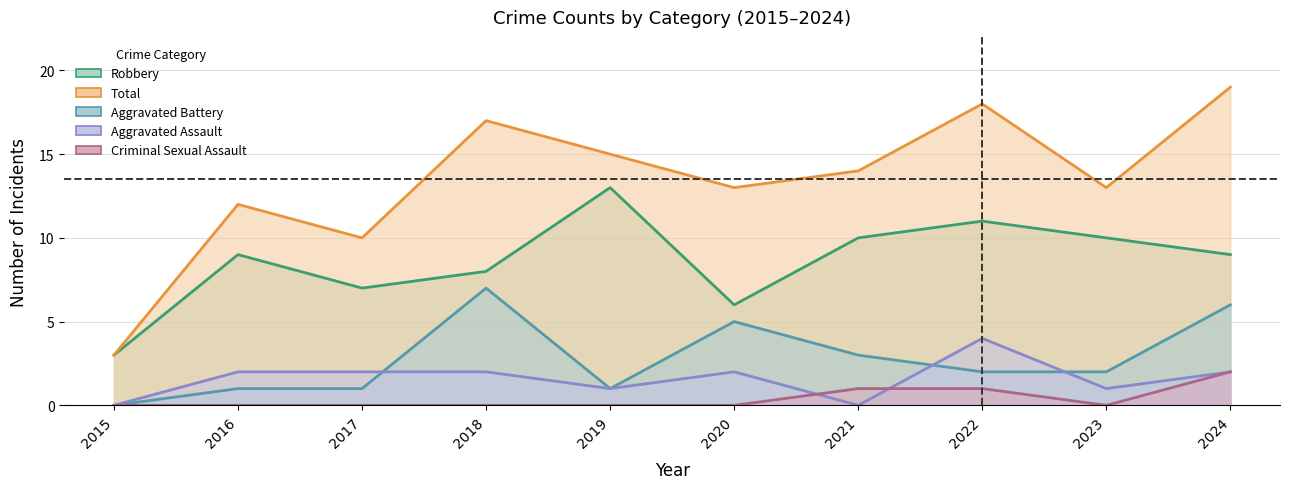

List the series in order of their peak value, lowest first.

Criminal Sexual Assault, Aggravated Assault, Aggravated Battery, Robbery, Total